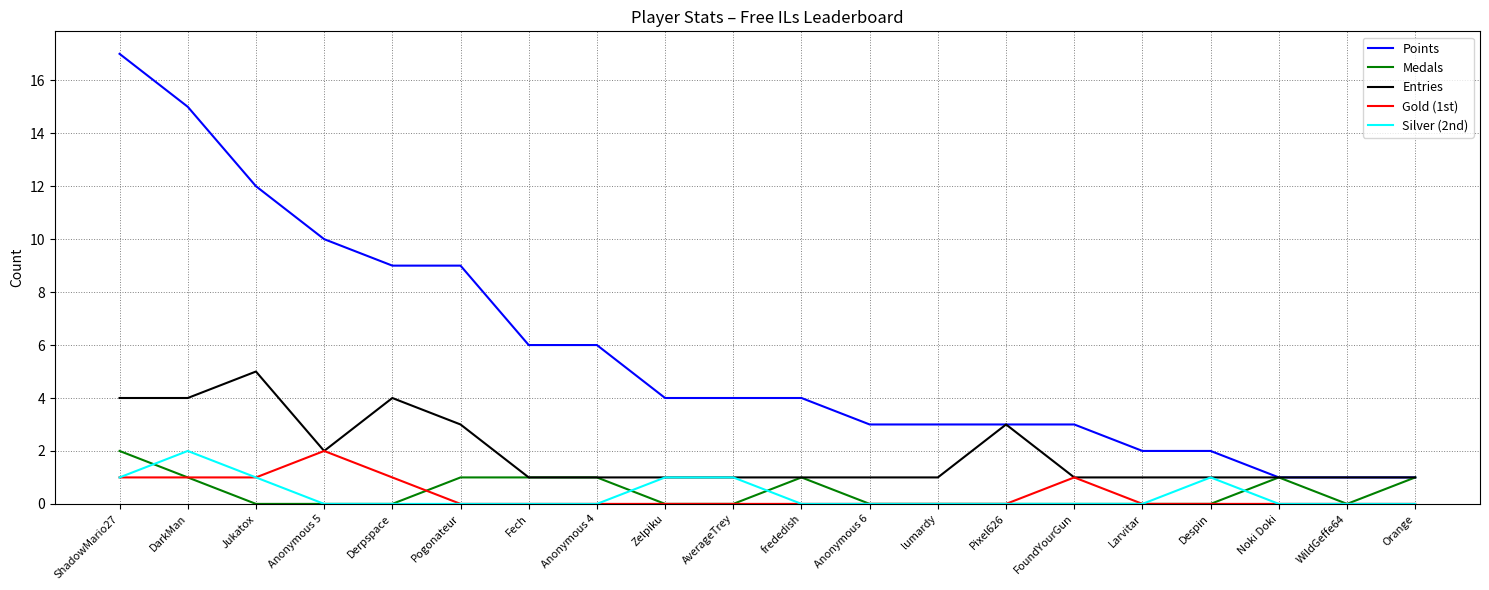

True or false: Silver (2nd) and Points cross at least once.

False